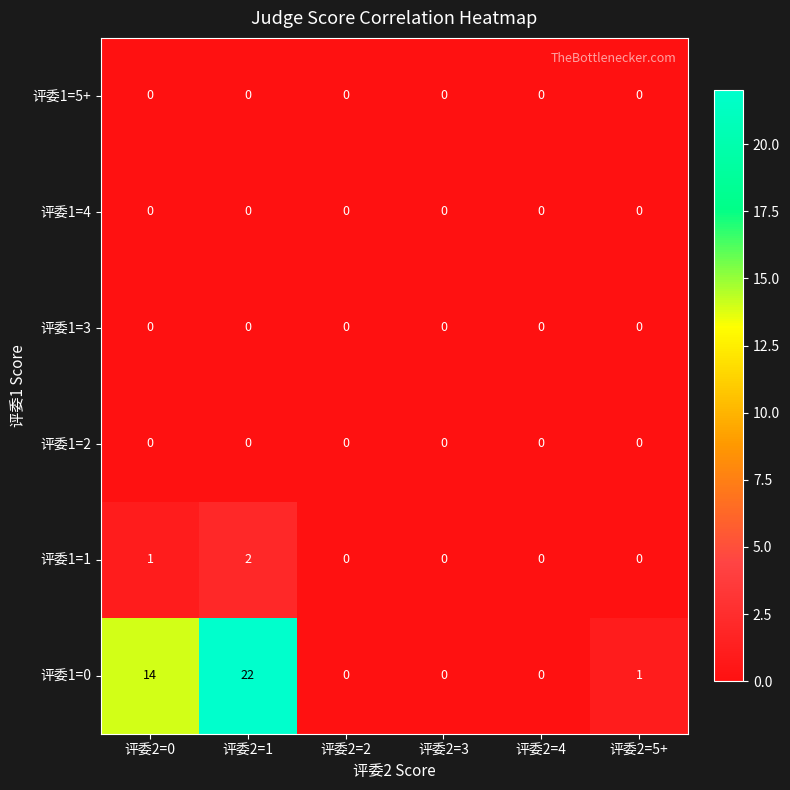

Which series has the largest total across all categories?

评委1=0